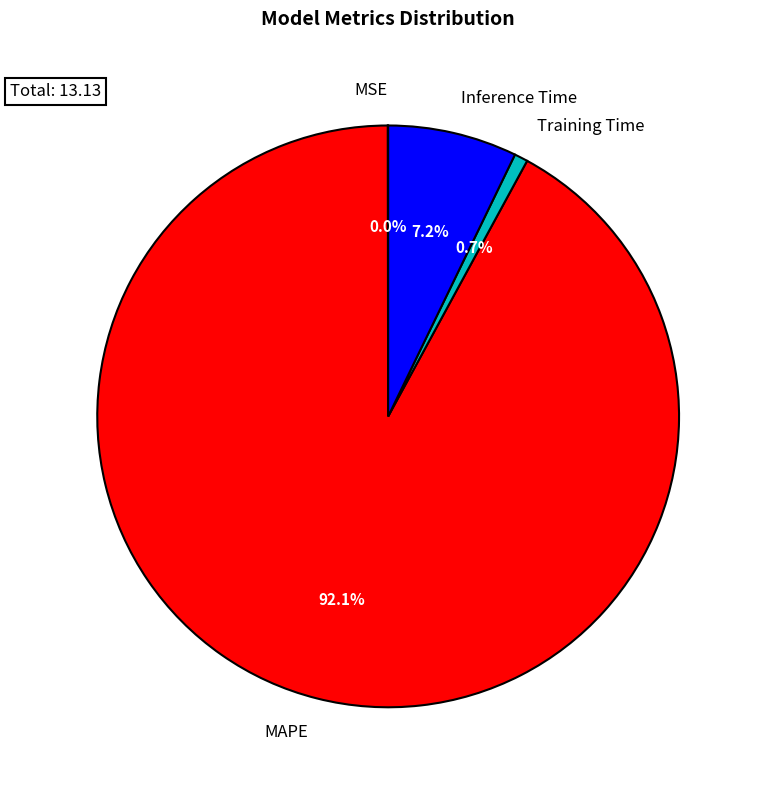

What is the majority slice?

MAPE